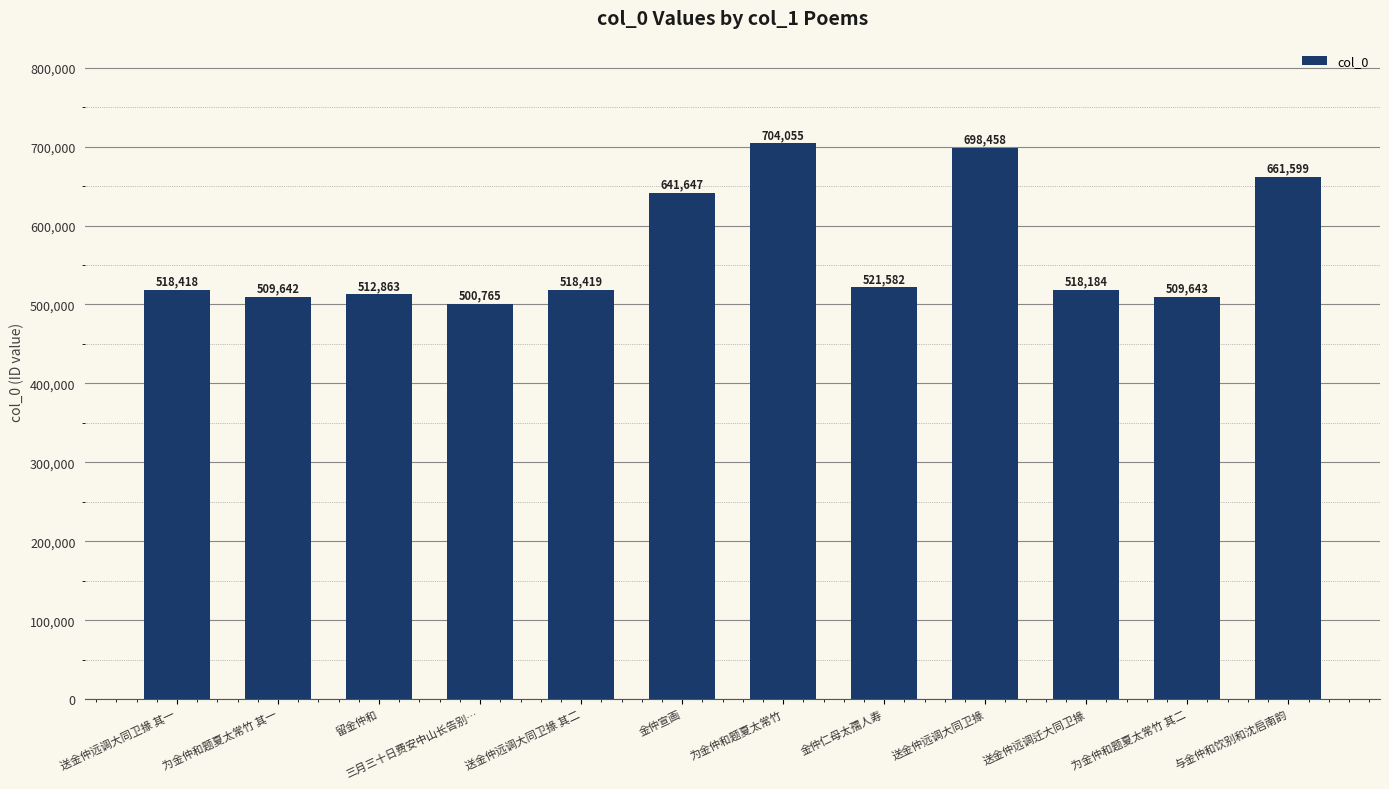

What is the difference between the values at 为金仲和题夏太常竹 其二 and 为金仲和题夏太常竹?

194412